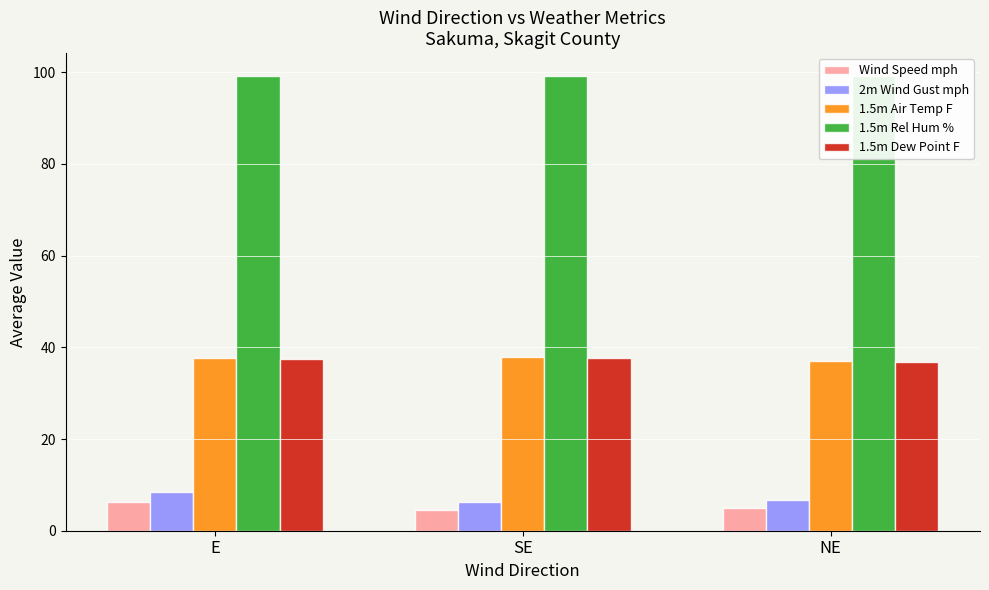

Is it true that 1.5m Air Temp F equals 23.0 at E?

False